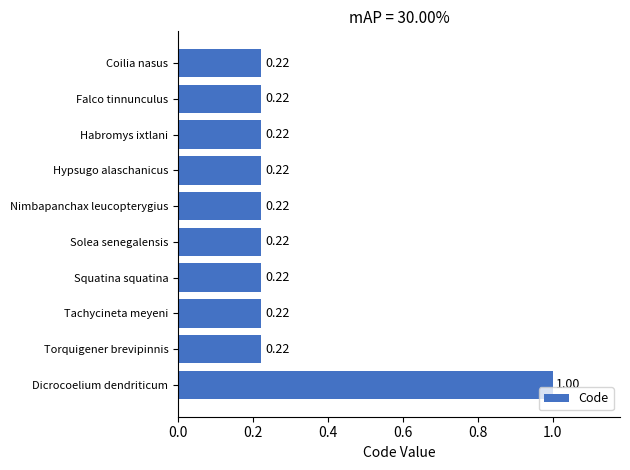

What is the sum of all values?

3.0